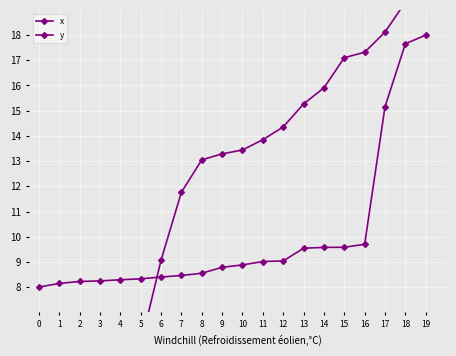

Rank the series at 19 from lowest to highest value.

y, x